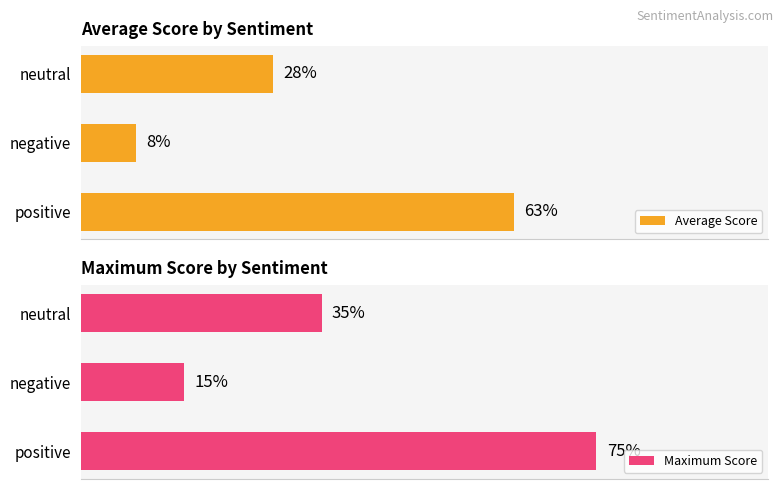

What is the minimum value shown in the chart?

8